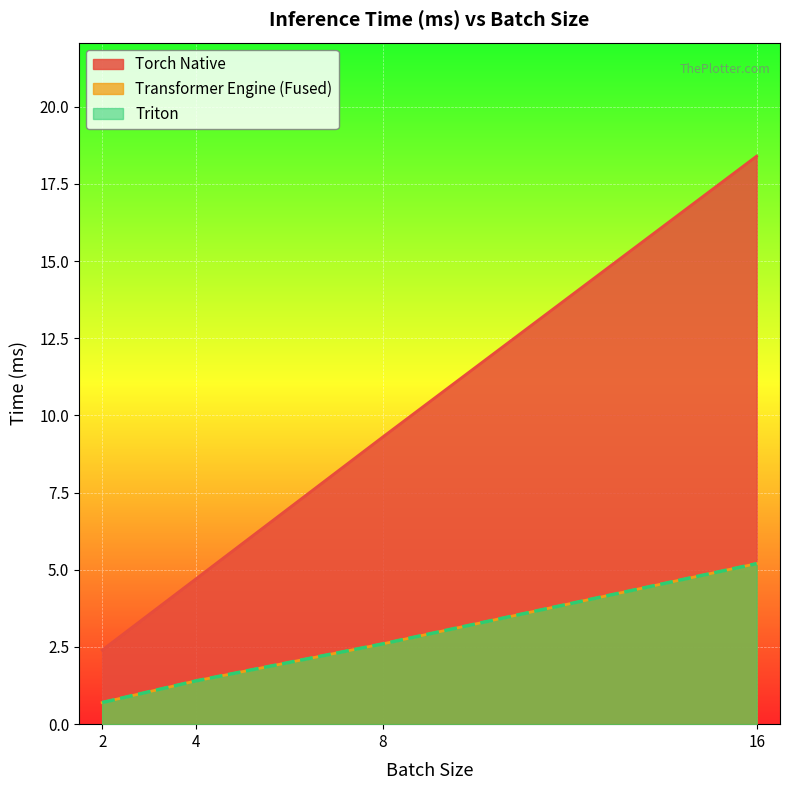

Which has a higher value, 4.0 or 2.0?

4.0